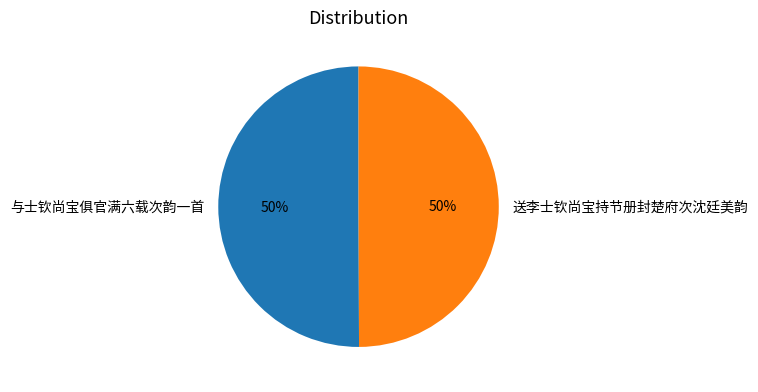

Do 与士钦尚宝俱官满六载次韵一首 and 送李士钦尚宝持节册封楚府次沈廷美韵 together represent more than half of the pie?

Yes